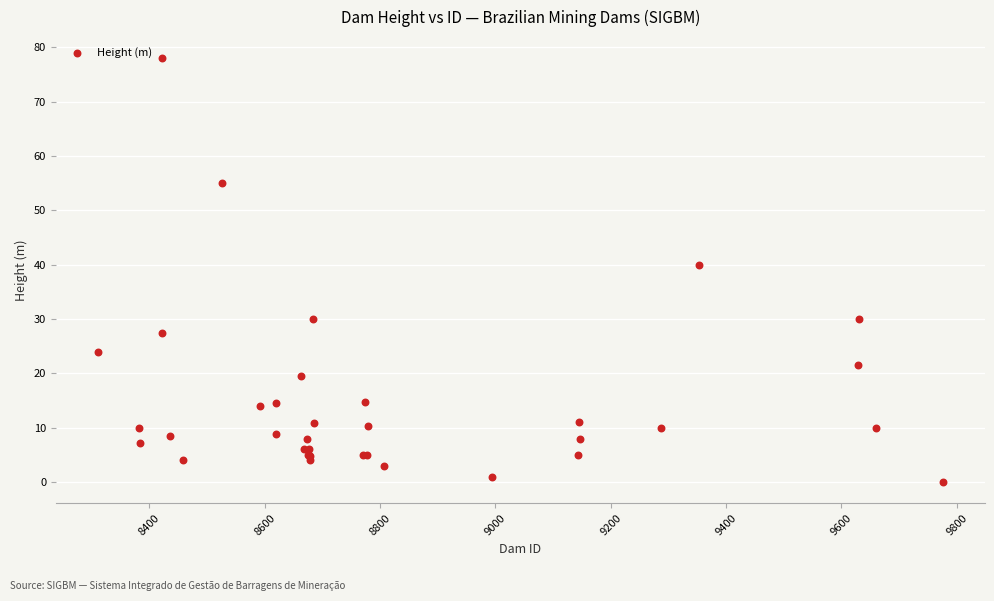

What Y value in the scatter plot is closest to 39?

40.0